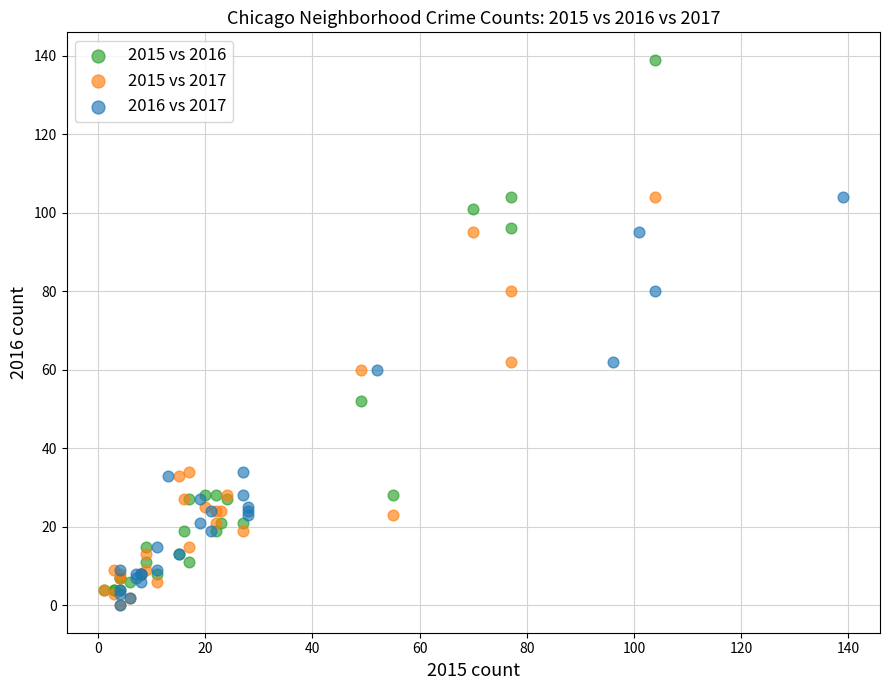

Which series has the largest Y range (max minus min)?

2015 vs 2016